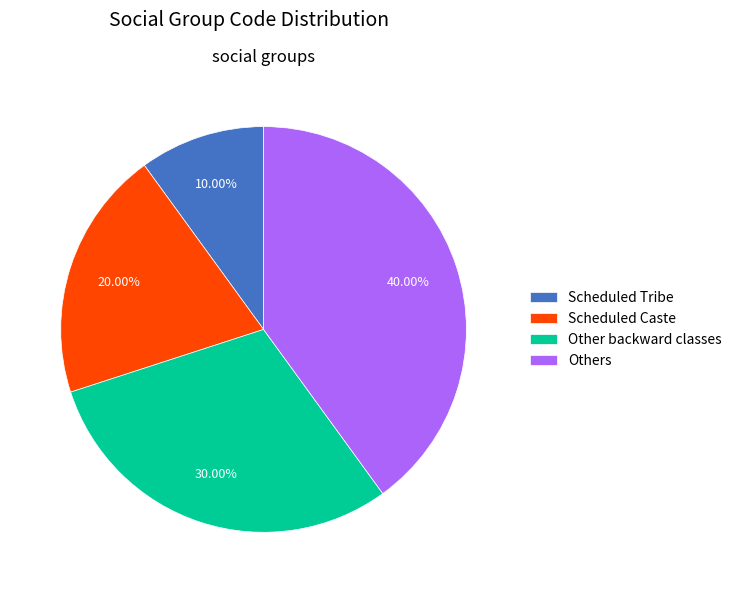

Is Scheduled Caste the majority of the pie?

No